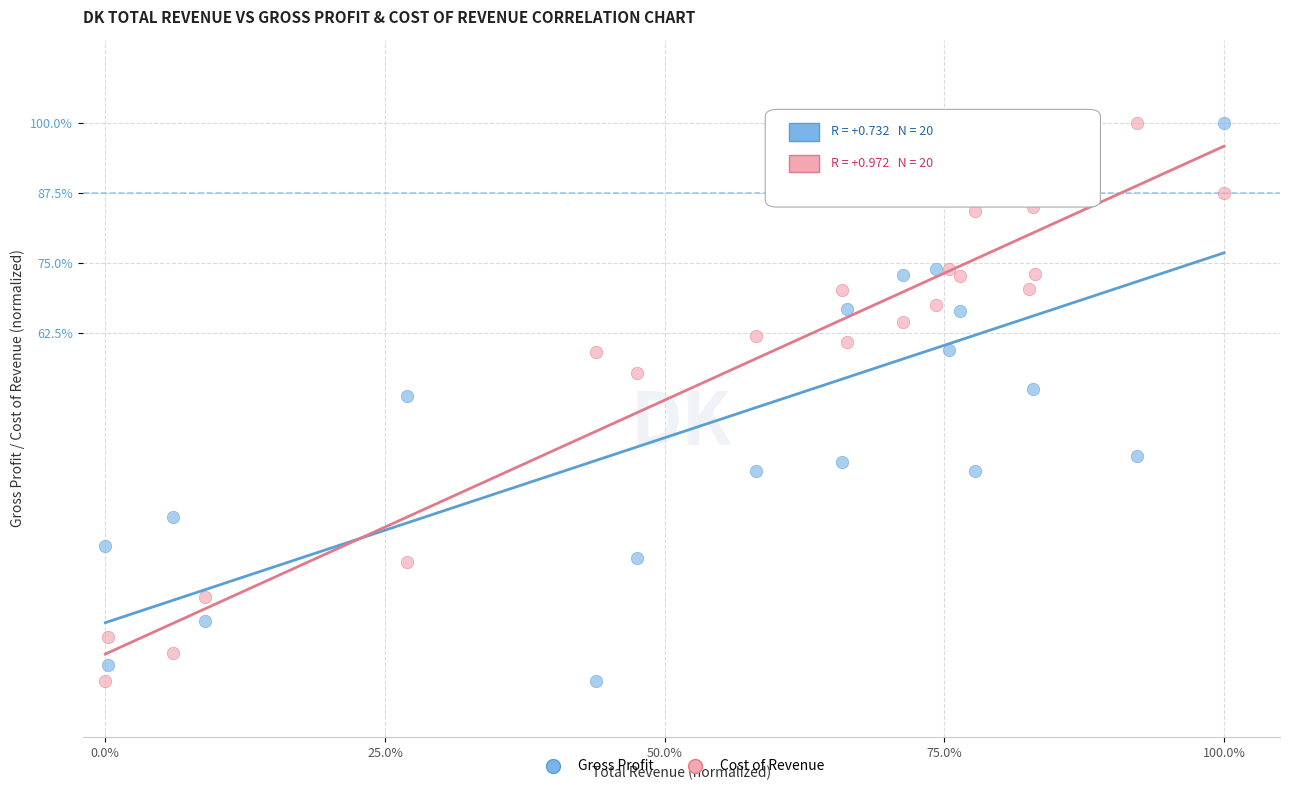

What are all the series names shown in the legend?

Gross Profit, Cost of Revenue